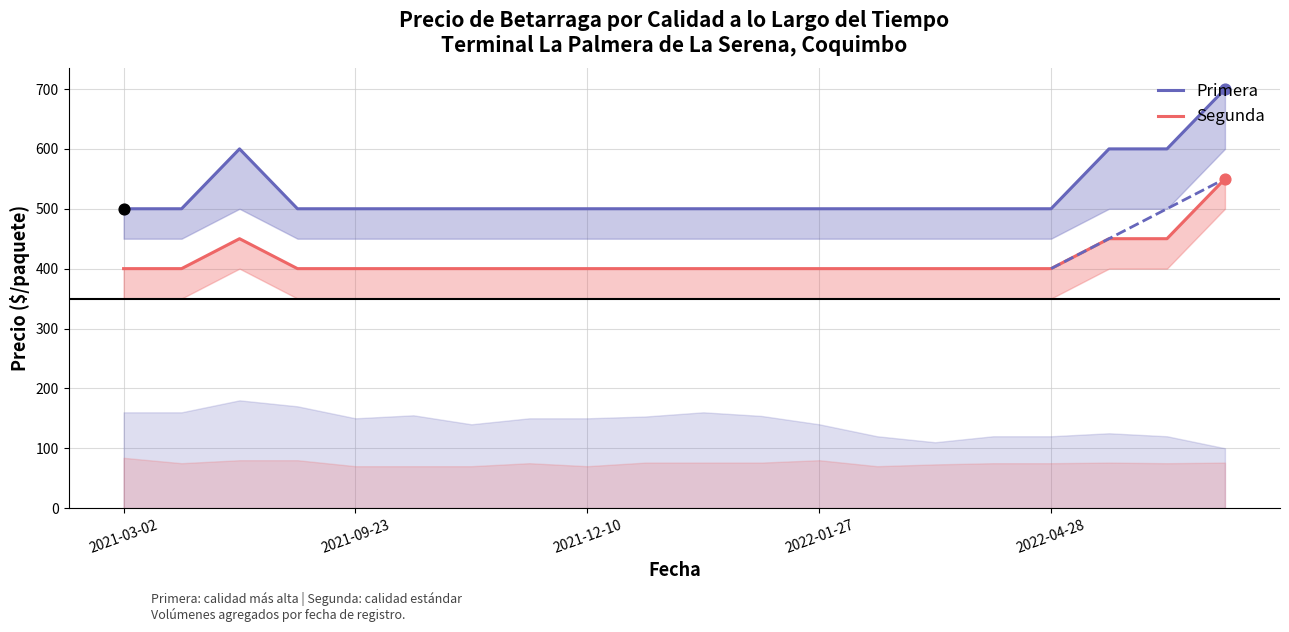

At how many categories does at least one series exceed 640?

1